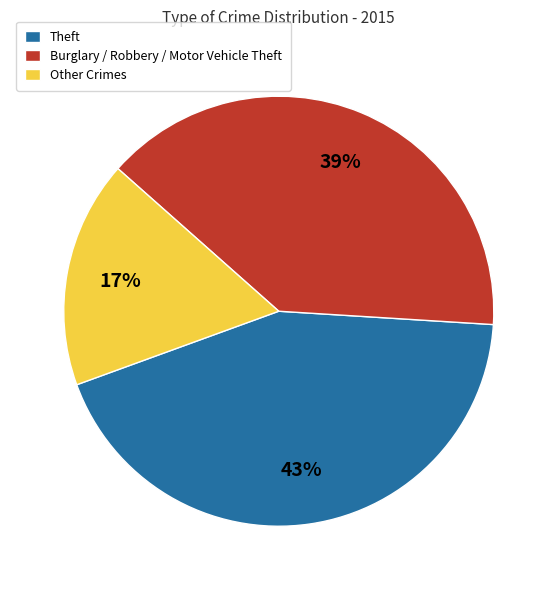

To the nearest percent, what portion does Theft represent?

43%